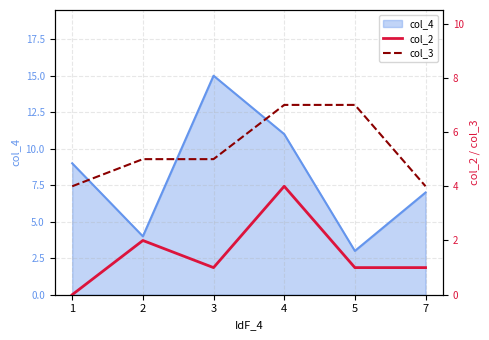

List the labels in order of col_4 value, largest first.

3, 4, 1, 7, 2, 5